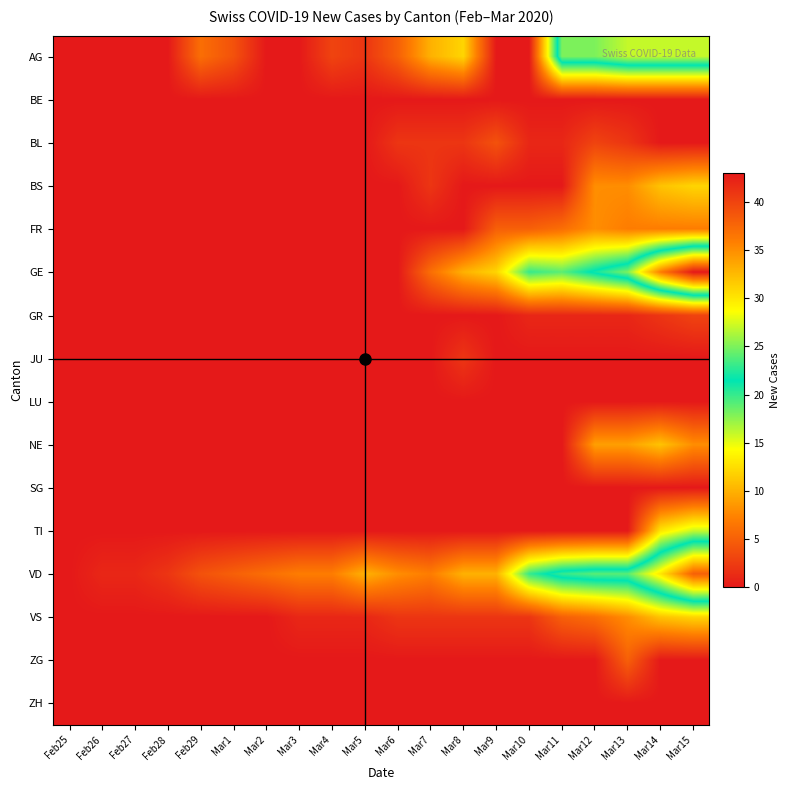

Reading right to left, list all the values displayed in this chart.

AG: Mar15=27	Mar14=27	Mar13=27	Mar12=25	Mar11=25	Mar10=0	Mar9=0	Mar8=12	Mar7=10	Mar6=5	Mar5=2	Mar4=3	Mar3=0	Mar2=0	Mar1=4	Feb29=6	Feb28=0	Feb27=0	Feb26=0	Feb25=0
BE: Mar15=0	Mar14=0	Mar13=0	Mar12=0	Mar11=0	Mar10=0	Mar9=0	Mar8=0	Mar7=0	Mar6=0	Mar5=0	Mar4=0	Mar3=0	Mar2=0	Mar1=0	Feb29=0	Feb28=0	Feb27=0	Feb26=0	Feb25=0
BL: Mar15=0	Mar14=0	Mar13=2	Mar12=3	Mar11=1	Mar10=1	Mar9=4	Mar8=2	Mar7=2	Mar6=2	Mar5=0	Mar4=0	Mar3=0	Mar2=0	Mar1=0	Feb29=0	Feb28=0	Feb27=0	Feb26=0	Feb25=0
BS: Mar15=12	Mar14=11	Mar13=8	Mar12=8	Mar11=0	Mar10=0	Mar9=0	Mar8=0	Mar7=2	Mar6=0	Mar5=0	Mar4=0	Mar3=0	Mar2=0	Mar1=0	Feb29=0	Feb28=0	Feb27=0	Feb26=0	Feb25=0
FR: Mar15=7	Mar14=7	Mar13=7	Mar12=8	Mar11=6	Mar10=5	Mar9=5	Mar8=0	Mar7=0	Mar6=0	Mar5=0	Mar4=0	Mar3=0	Mar2=0	Mar1=0	Feb29=0	Feb28=0	Feb27=0	Feb26=0	Feb25=0
GE: Mar15=43	Mar14=36	Mar13=25	Mar12=22	Mar11=19	Mar10=20	Mar9=12	Mar8=10	Mar7=6	Mar6=0	Mar5=0	Mar4=0	Mar3=0	Mar2=0	Mar1=0	Feb29=0	Feb28=0	Feb27=0	Feb26=0	Feb25=0
GR: Mar15=3	Mar14=2	Mar13=1	Mar12=1	Mar11=1	Mar10=1	Mar9=0	Mar8=0	Mar7=0	Mar6=0	Mar5=0	Mar4=0	Mar3=0	Mar2=0	Mar1=0	Feb29=0	Feb28=0	Feb27=0	Feb26=0	Feb25=0
JU: Mar15=0	Mar14=0	Mar13=0	Mar12=0	Mar11=0	Mar10=0	Mar9=0	Mar8=2	Mar7=0	Mar6=0	Mar5=0	Mar4=0	Mar3=0	Mar2=0	Mar1=0	Feb29=0	Feb28=0	Feb27=0	Feb26=0	Feb25=0
LU: Mar15=0	Mar14=0	Mar13=0	Mar12=0	Mar11=0	Mar10=0	Mar9=0	Mar8=0	Mar7=0	Mar6=0	Mar5=0	Mar4=0	Mar3=0	Mar2=0	Mar1=0	Feb29=0	Feb28=0	Feb27=0	Feb26=0	Feb25=0
NE: Mar15=8	Mar14=11	Mar13=9	Mar12=9	Mar11=0	Mar10=0	Mar9=0	Mar8=0	Mar7=0	Mar6=0	Mar5=0	Mar4=0	Mar3=0	Mar2=0	Mar1=0	Feb29=0	Feb28=0	Feb27=0	Feb26=0	Feb25=0
SG: Mar15=0	Mar14=0	Mar13=0	Mar12=0	Mar11=0	Mar10=0	Mar9=0	Mar8=0	Mar7=0	Mar6=0	Mar5=0	Mar4=0	Mar3=0	Mar2=0	Mar1=0	Feb29=0	Feb28=0	Feb27=0	Feb26=0	Feb25=0
TI: Mar15=16	Mar14=13	Mar13=0	Mar12=0	Mar11=0	Mar10=0	Mar9=0	Mar8=0	Mar7=0	Mar6=0	Mar5=0	Mar4=0	Mar3=0	Mar2=0	Mar1=0	Feb29=0	Feb28=0	Feb27=0	Feb26=0	Feb25=0
VD: Mar15=38	Mar14=30	Mar13=24	Mar12=24	Mar11=23	Mar10=20	Mar9=10	Mar8=10	Mar7=7	Mar6=8	Mar5=10	Mar4=7	Mar3=7	Mar2=6	Mar1=5	Feb29=4	Feb28=2	Feb27=1	Feb26=1	Feb25=0
VS: Mar15=12	Mar14=11	Mar13=8	Mar12=6	Mar11=5	Mar10=2	Mar9=2	Mar8=2	Mar7=2	Mar6=2	Mar5=1	Mar4=1	Mar3=1	Mar2=0	Mar1=0	Feb29=0	Feb28=0	Feb27=0	Feb26=0	Feb25=0
ZG: Mar15=0	Mar14=0	Mar13=5	Mar12=0	Mar11=0	Mar10=0	Mar9=0	Mar8=0	Mar7=0	Mar6=0	Mar5=0	Mar4=0	Mar3=0	Mar2=0	Mar1=0	Feb29=0	Feb28=0	Feb27=0	Feb26=0	Feb25=0
ZH: Mar15=0	Mar14=0	Mar13=0	Mar12=0	Mar11=0	Mar10=0	Mar9=0	Mar8=0	Mar7=0	Mar6=0	Mar5=0	Mar4=0	Mar3=0	Mar2=0	Mar1=0	Feb29=0	Feb28=0	Feb27=0	Feb26=0	Feb25=0